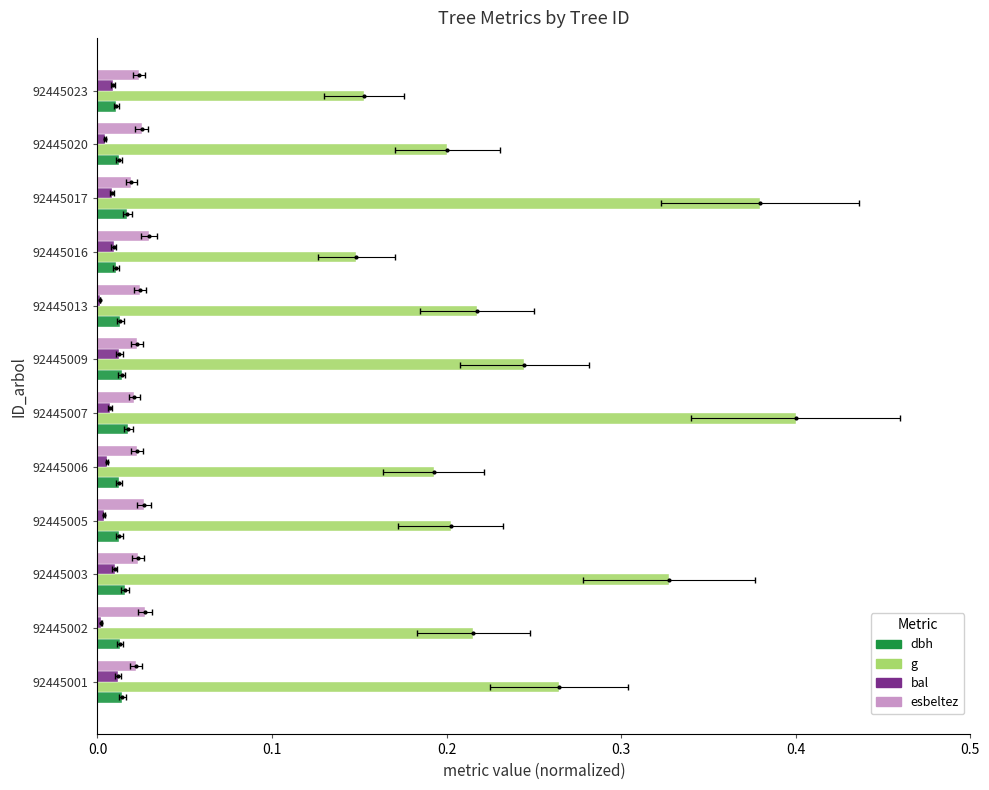

The value of dbh at 92445023 is 0.0. True or false?

True